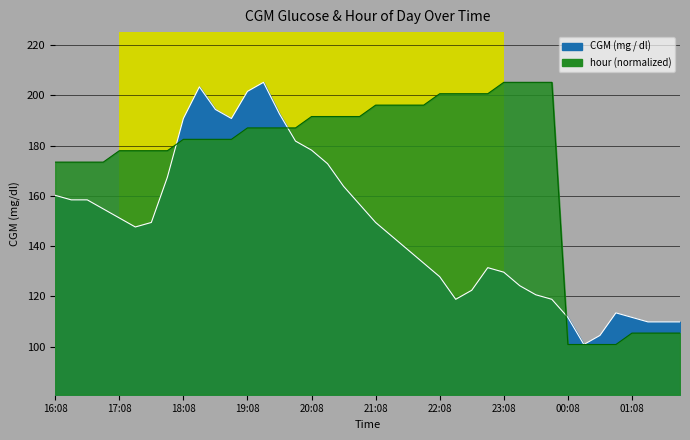

What is the total value across all series at 23:23?

329.4